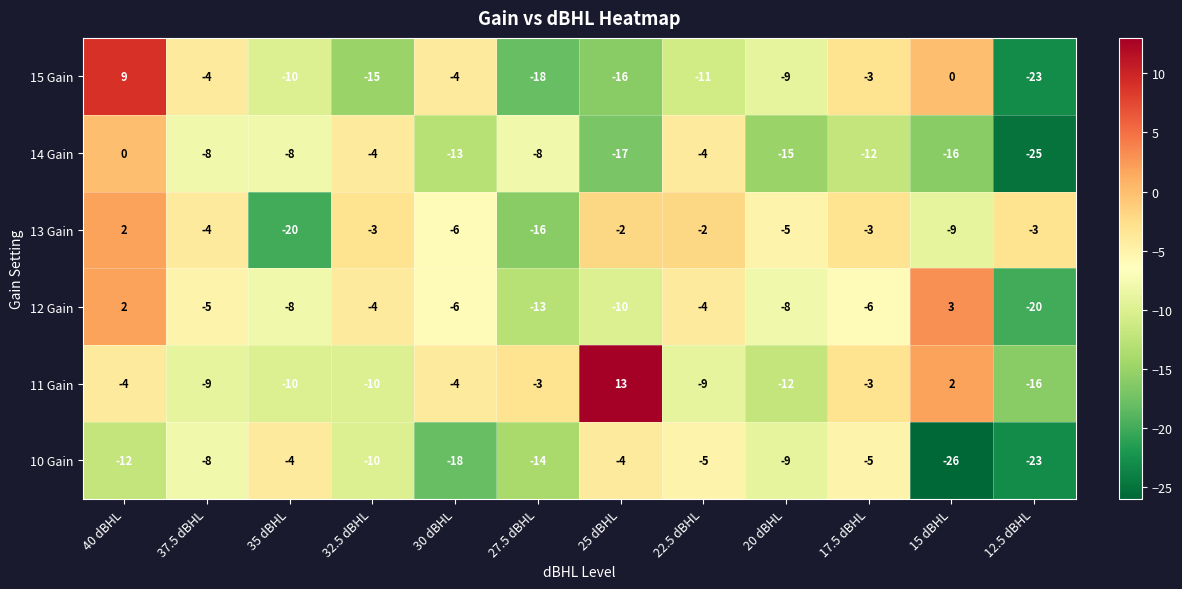

How many values in 15 Gain are below zero?

10